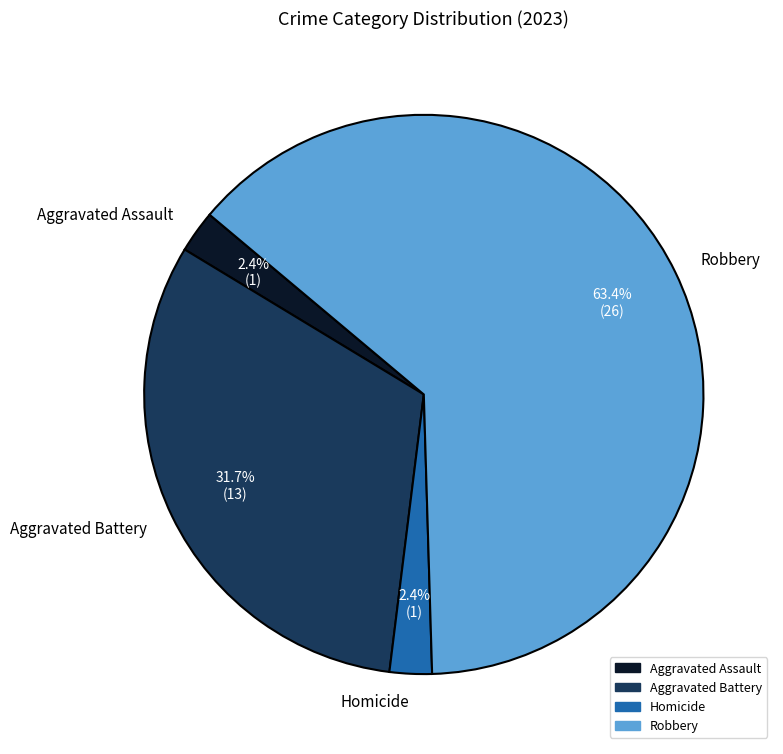

Does any single category account for the majority?

Yes